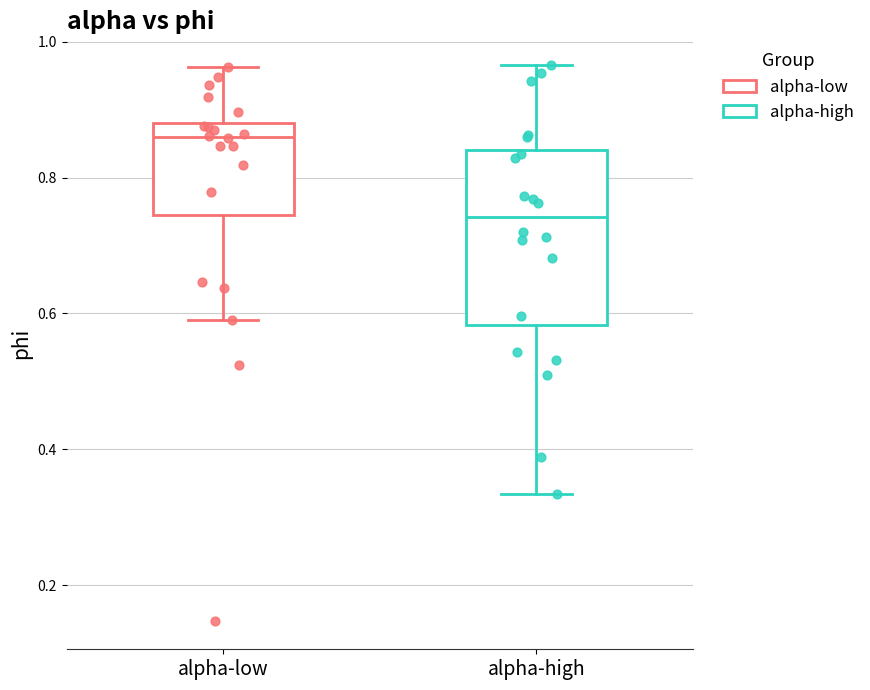

Which box's median line is the lowest?

alpha-high